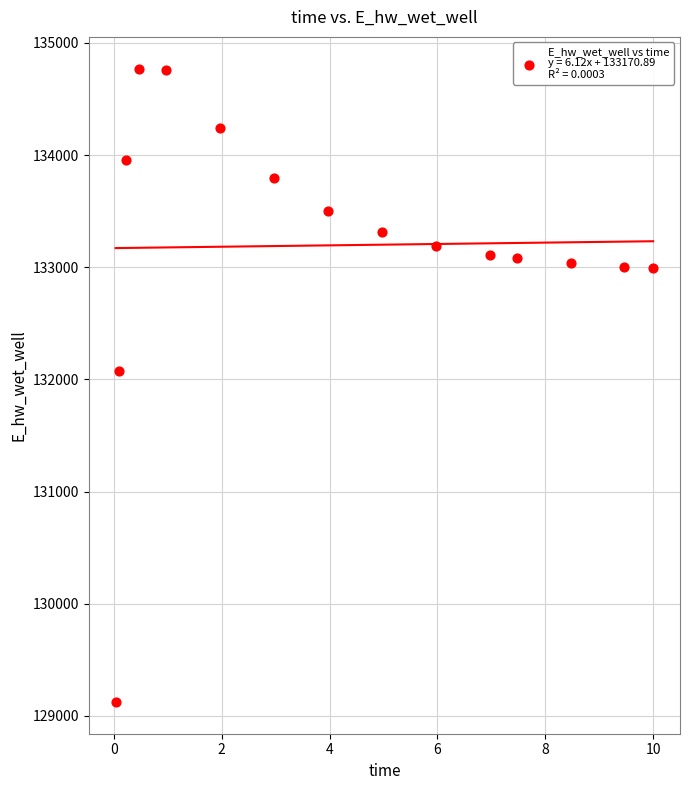

What Y value in the scatter plot is closest to 131947?

132070.7